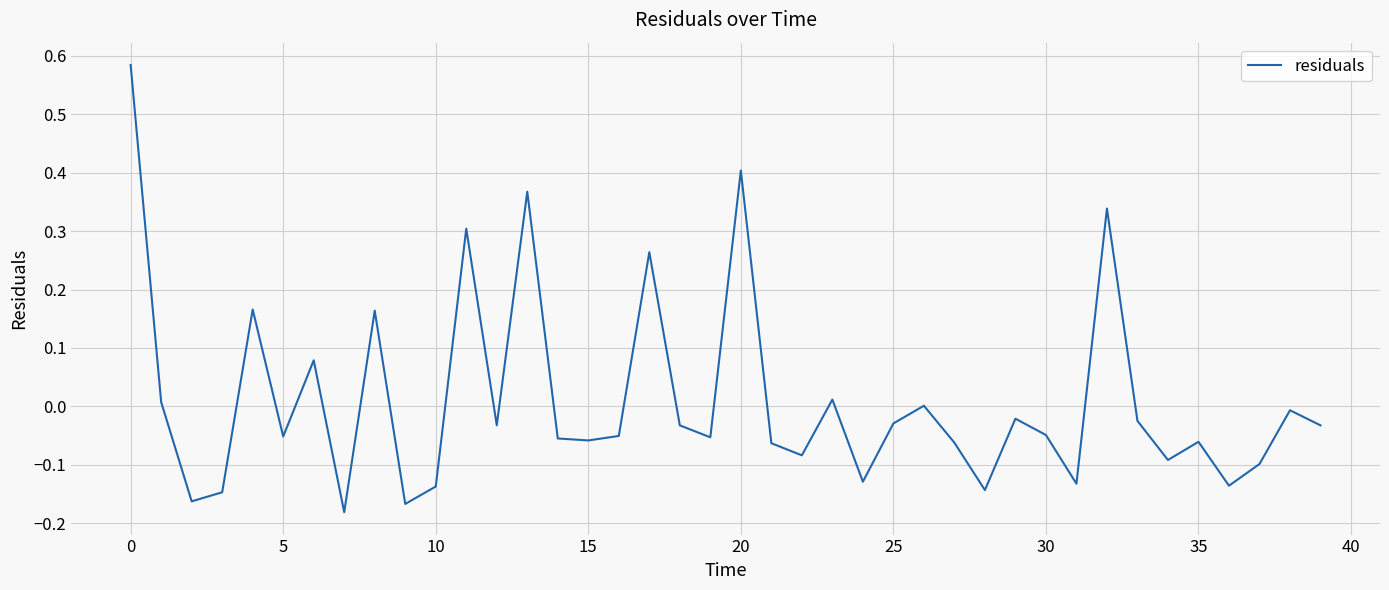

Is this an area chart (filled region under the line)?

No